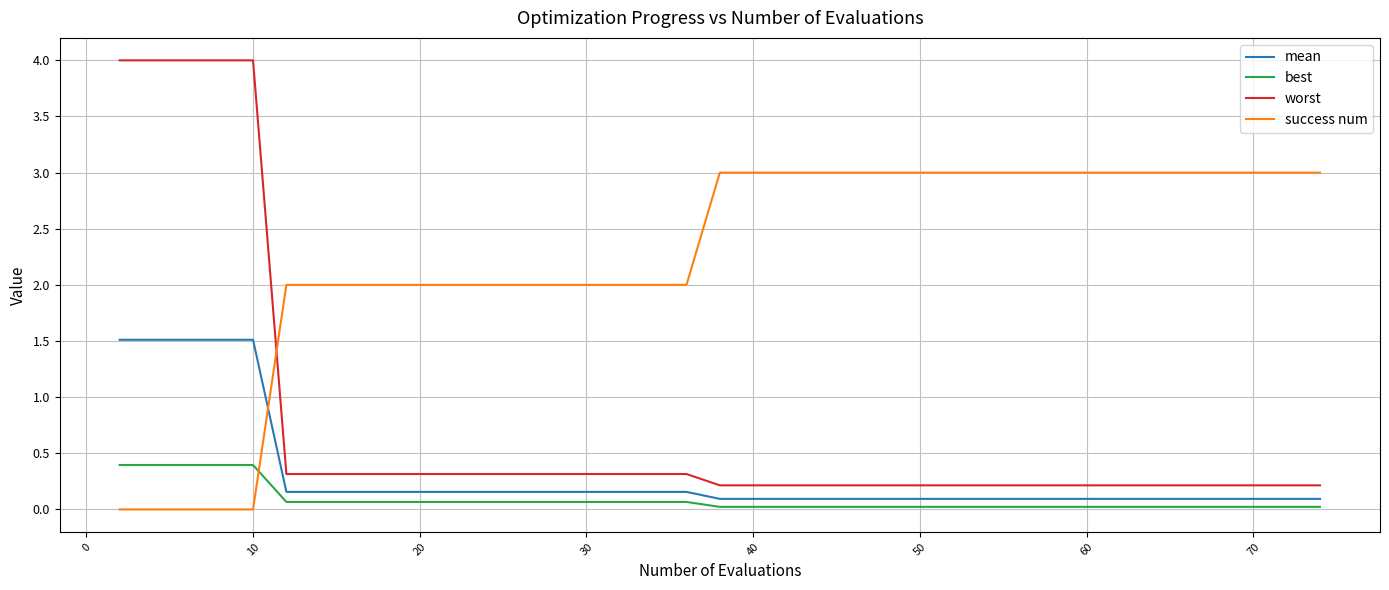

List the series in order of their peak value, highest first.

worst, success num, mean, best